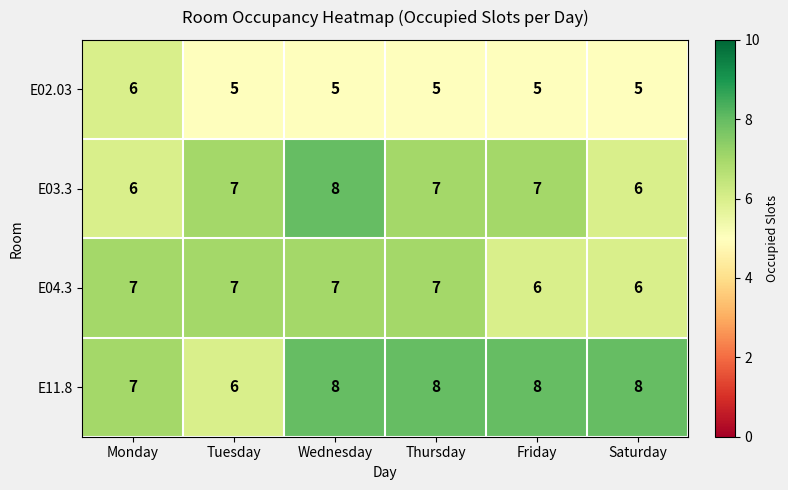

What is the greatest value displayed?

8